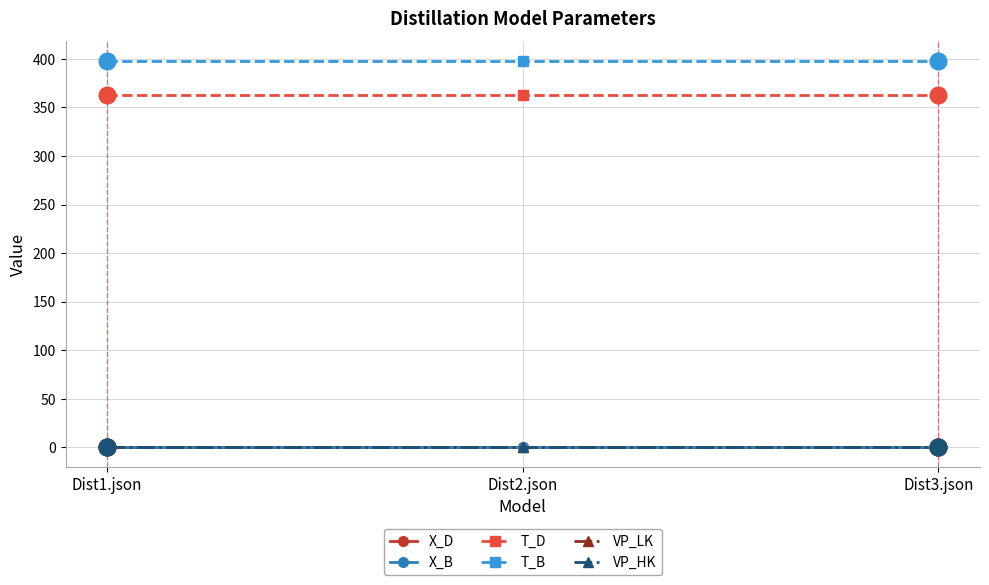

What is the label of the 1st point from the right?

Dist3.json